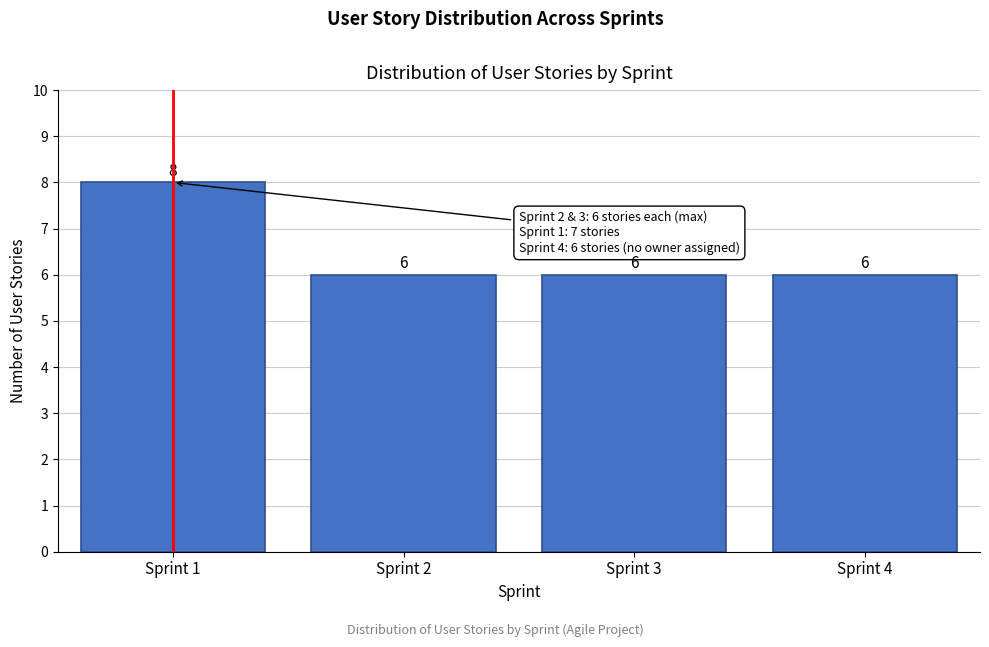

Reading right to left, list all the values displayed in this chart.

Sprint 4=6	Sprint 3=6	Sprint 2=6	Sprint 1=8